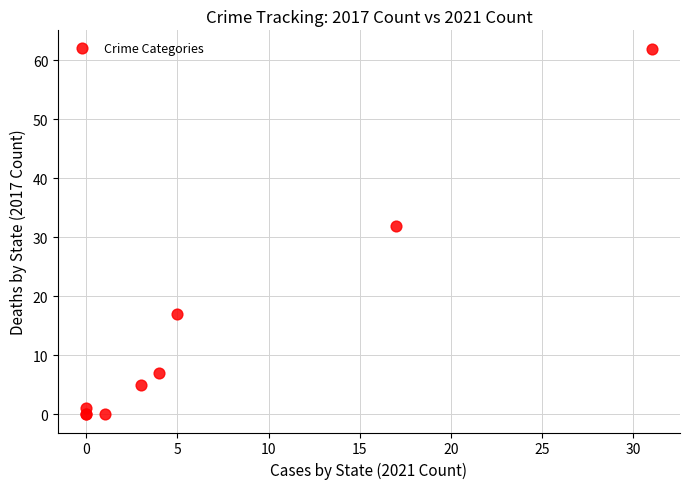

What Y value in the scatter plot is closest to 31?

32